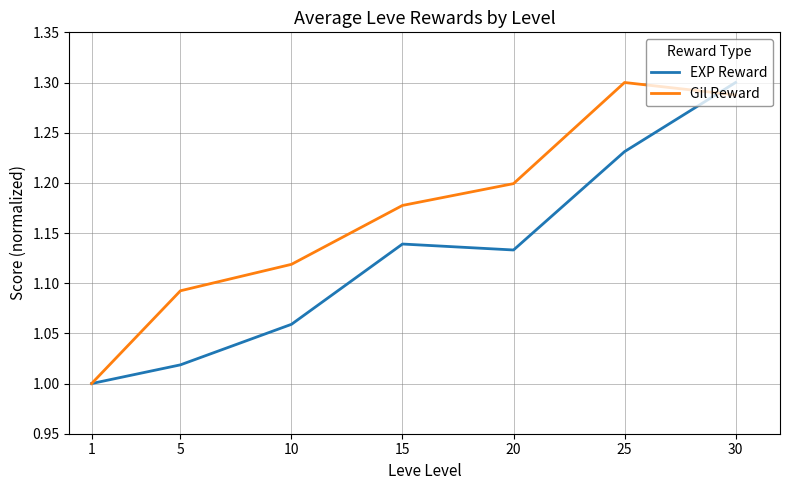

Is the value of Gil Reward at 20 greater than the value of EXP Reward at 30?

No